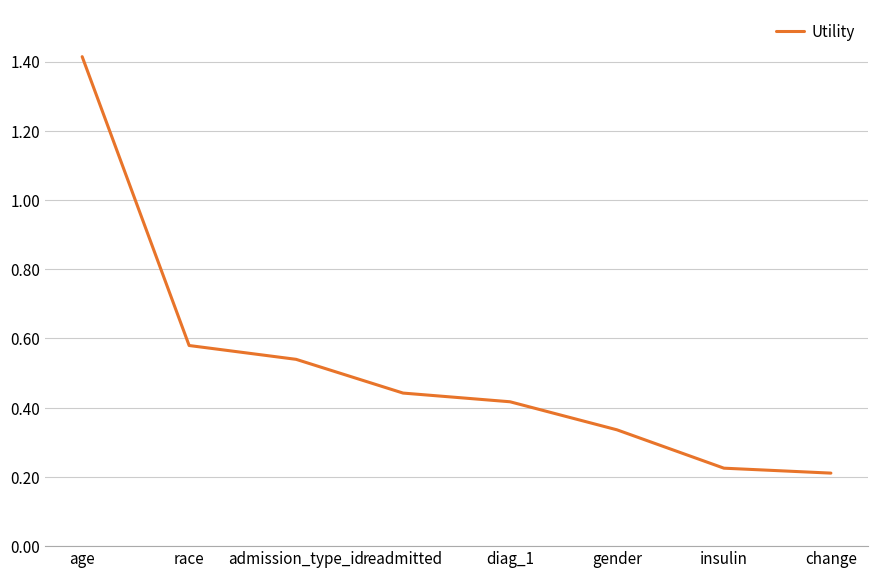

What is the change in value from admission_type_id to insulin?

-0.3